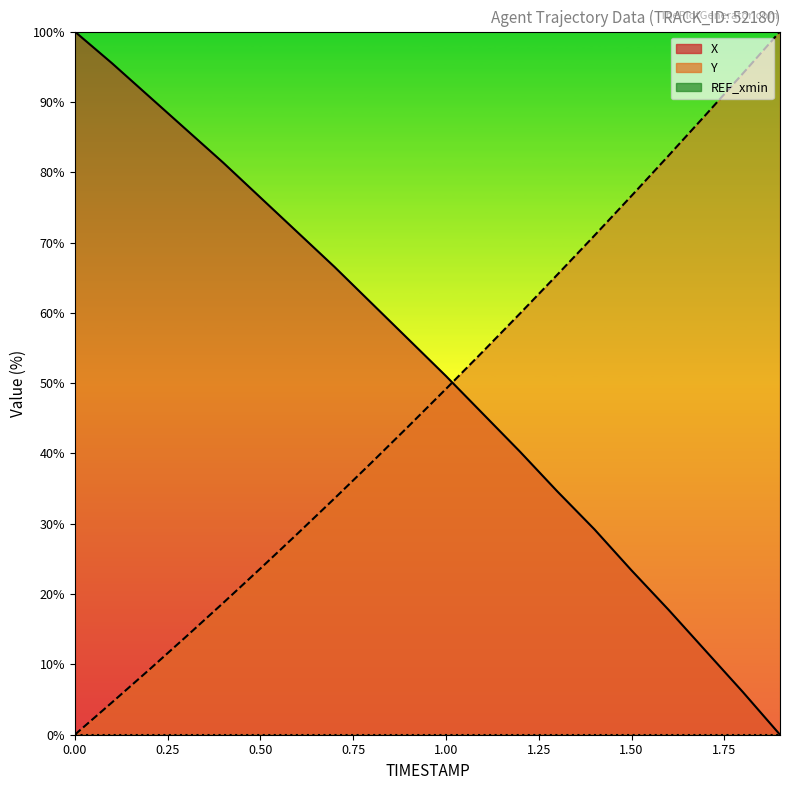

Which series changed the most between 0.1 and 0.8?

X